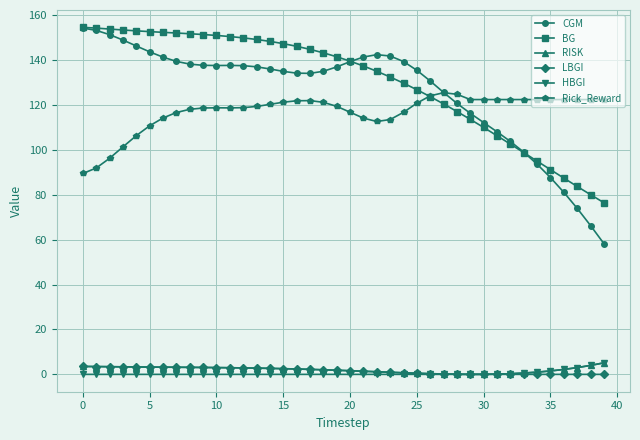

What is the value of the RISK point at the 33rd from the left?

0.3